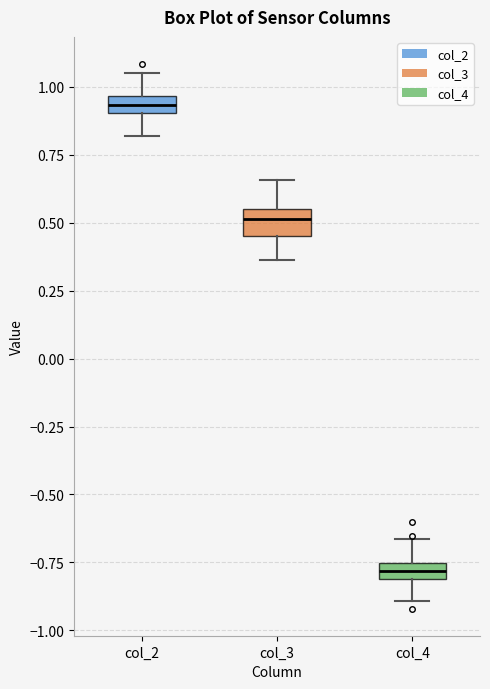

Where is the upper edge of the box for col_3 on the y-axis? The values are not printed on the chart, so give them approximately, as read against the axis.

0.55